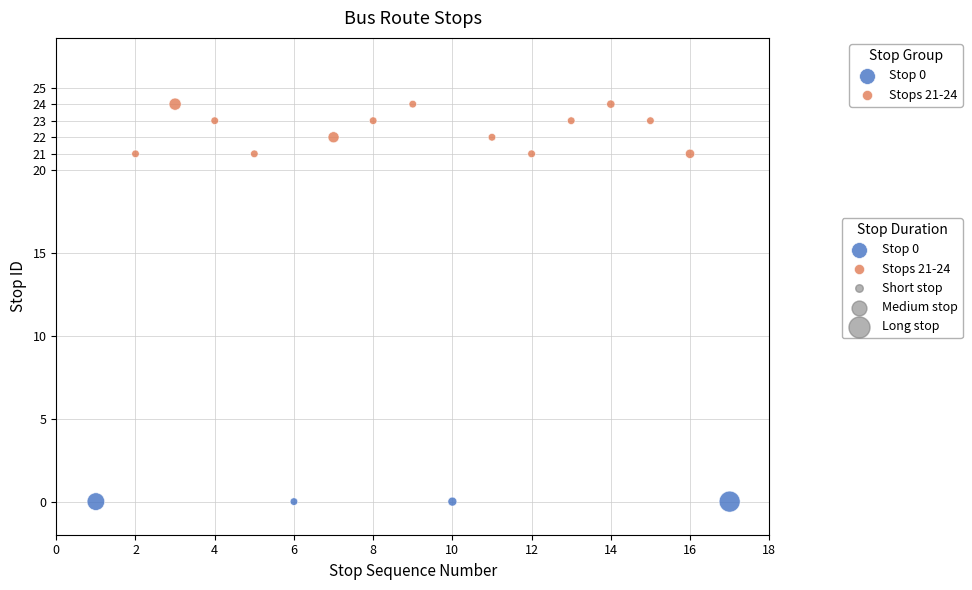

Which series reaches the minimum Y coordinate?

Stop 0